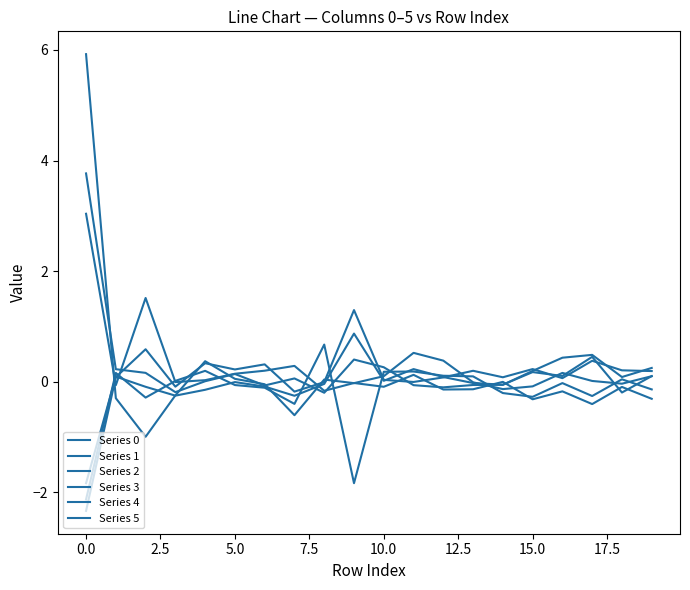

Rank the series by their maximum value, from highest to lowest.

Series 3, Series 0, Series 5, Series 1, Series 4, Series 2